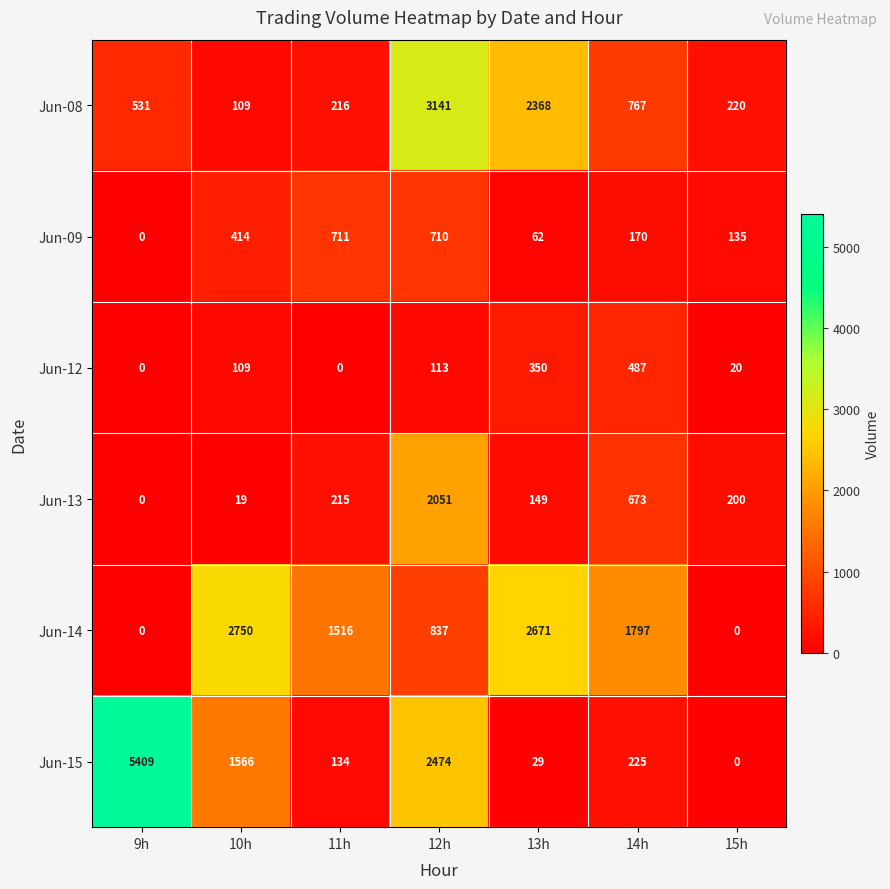

Is it true that Jun-13 equals 673 at 14h?

True